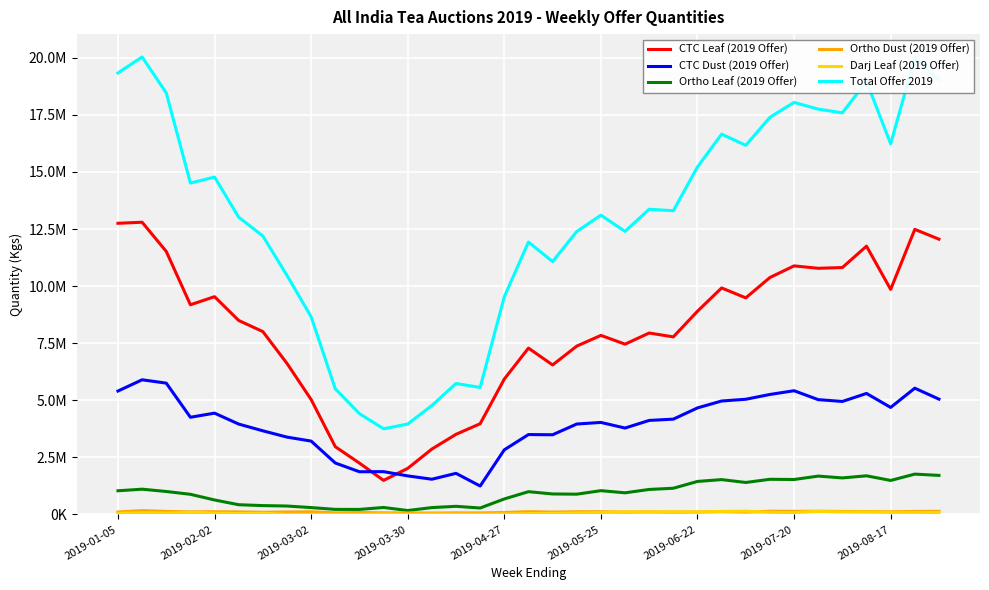

Does the chart display data point markers on the line(s)?

No